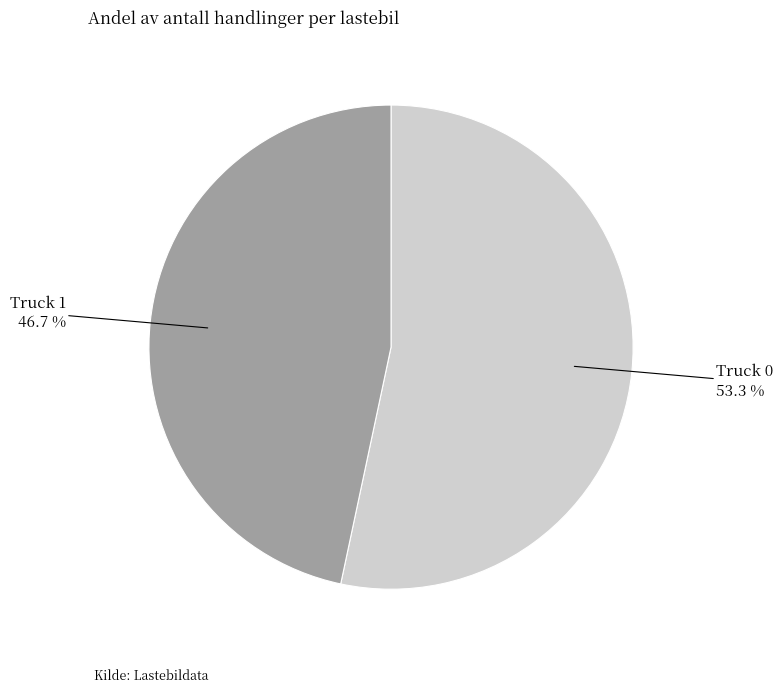

To the nearest percent, what portion does Truck 0 represent?

53%